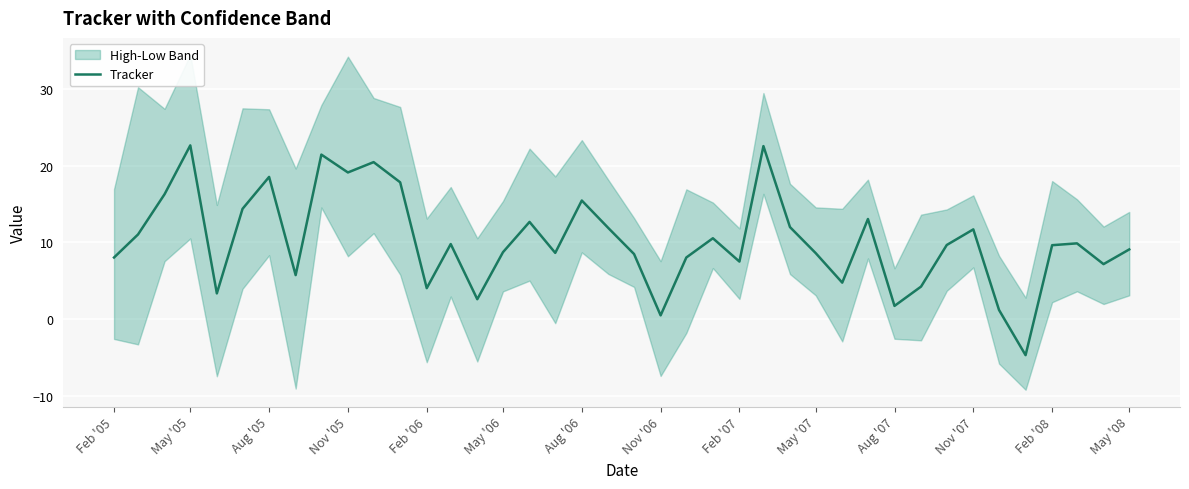

The Tracker series shows 2.7 at Feb '05. True or false?

False